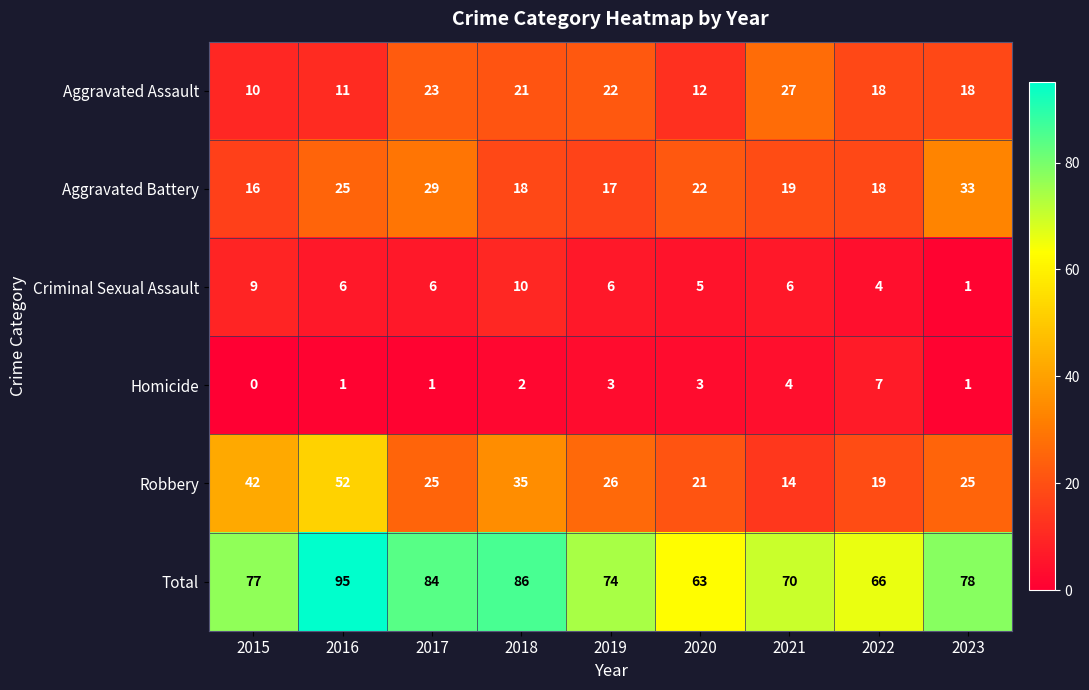

List the series in order of their peak value, highest first.

Total, Robbery, Aggravated Battery, Aggravated Assault, Criminal Sexual Assault, Homicide